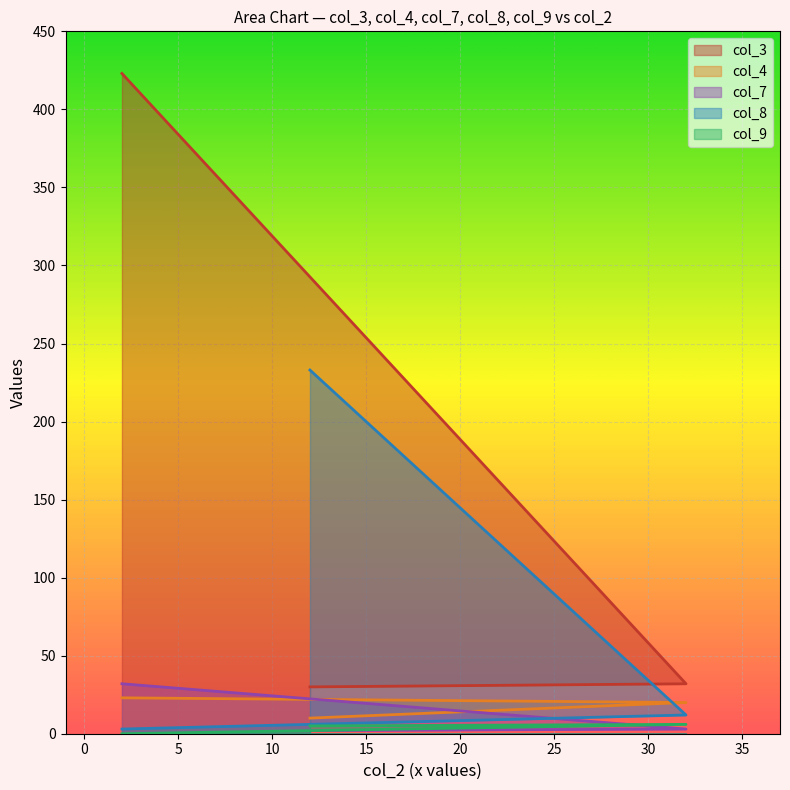

Is the value of col_9 at 2 greater than the value of col_8 at 12?

No